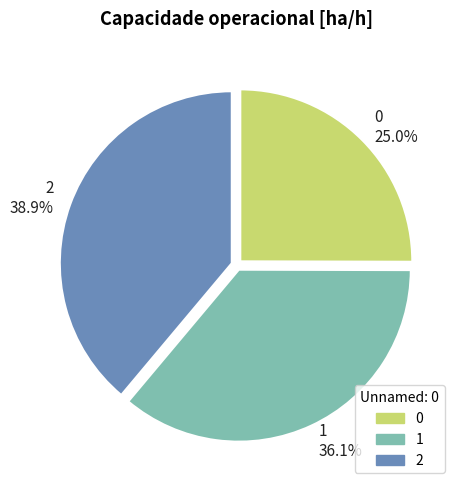

To the nearest percent, what is the difference between the largest and smallest slice percentages?

14%